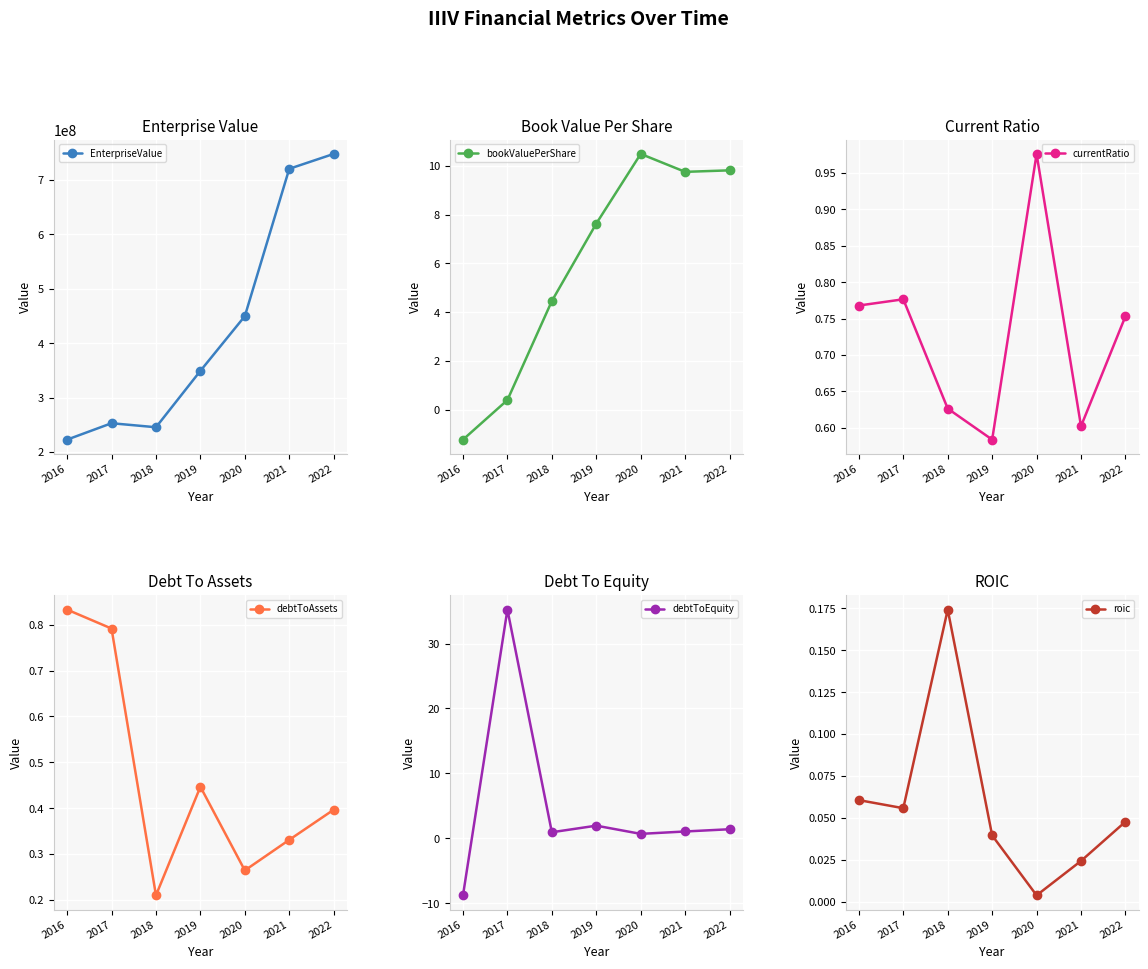

At which label does EnterpriseValue reach its peak?

2022